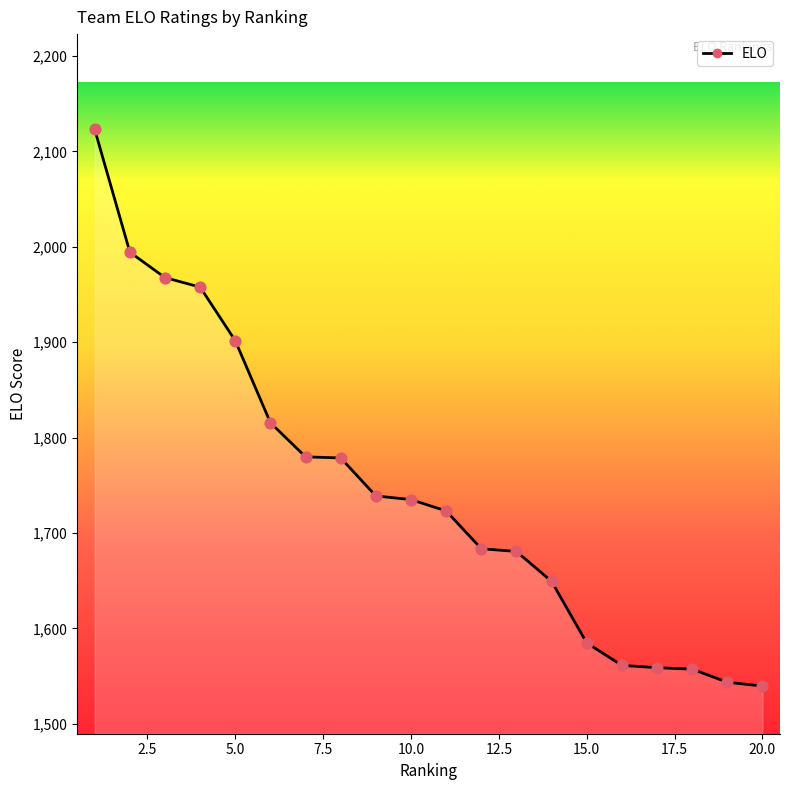

What is the change in value from 1 to 19?

-579.6